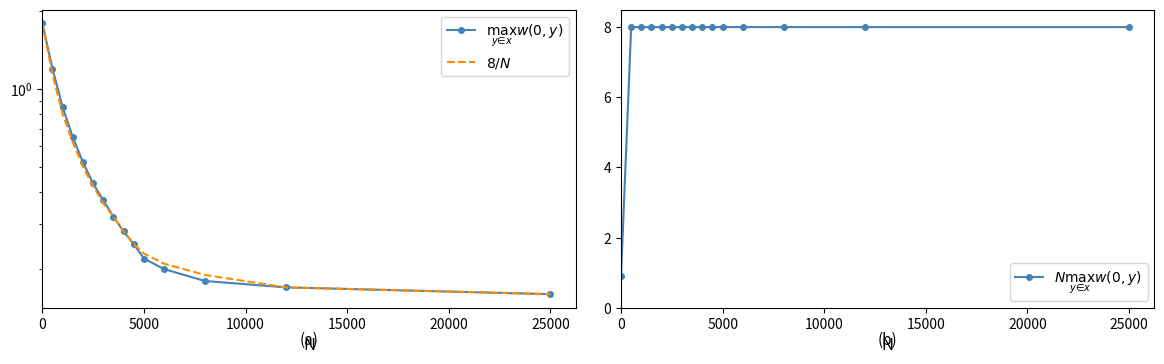

True or false: $\max_{y \in x} w(0, y)$ and $N \max_{y \in x} w(0, y)$ intersect in this chart.

True